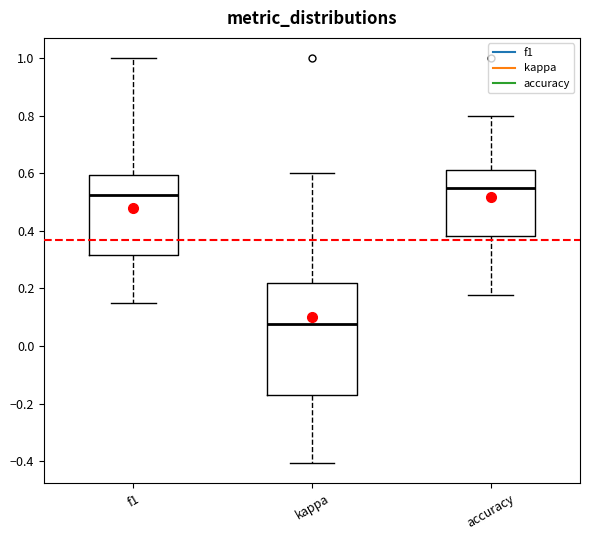

Where does the median line of the box for accuracy sit on the y-axis? The values are not printed on the chart, so give them approximately, as read against the axis.

0.56